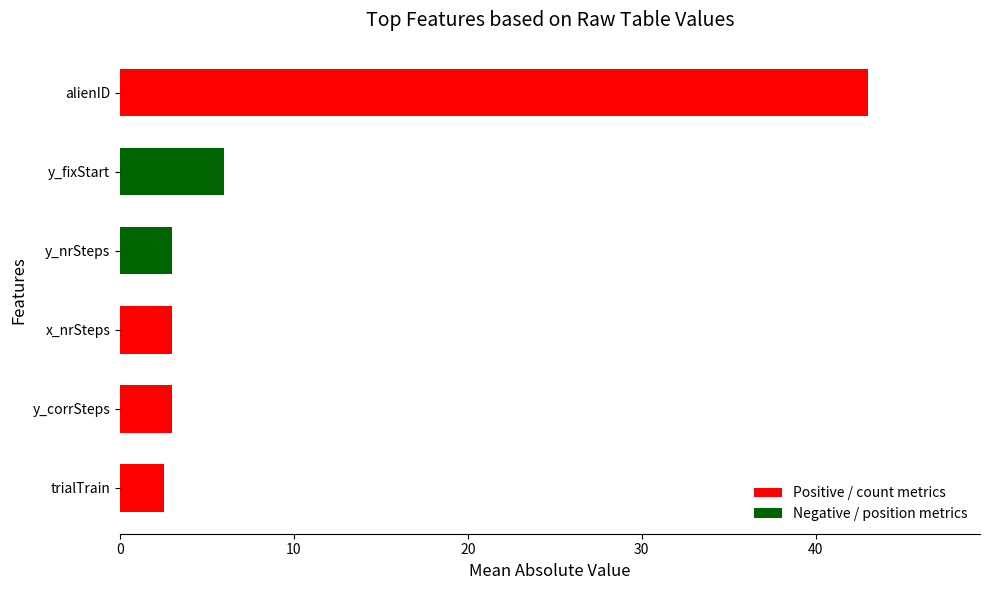

What is the average value?

10.1